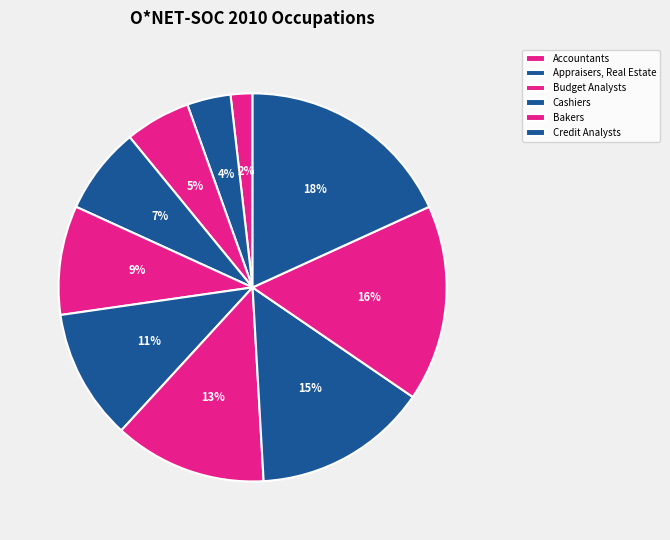

How many segments does this pie chart have?

10